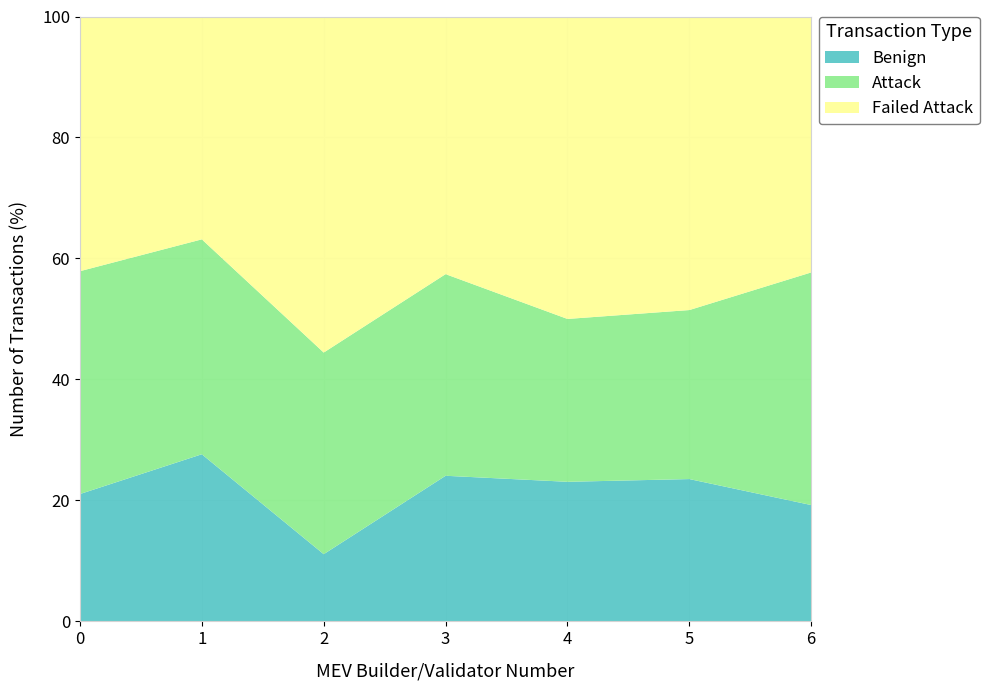

What is the difference between the second highest and minimum values in the Benign series?

13.0